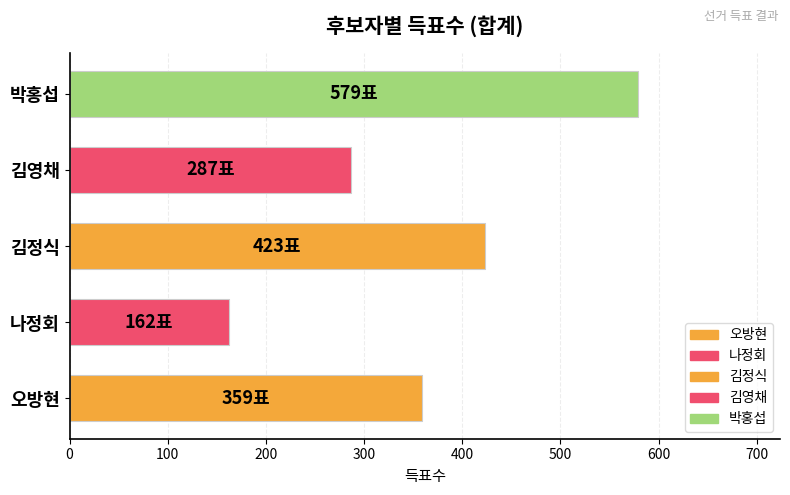

Reading top to bottom, what are all the values shown in this chart?

박홍섭=579	김영채=287	김정식=423	나정회=162	오방현=359